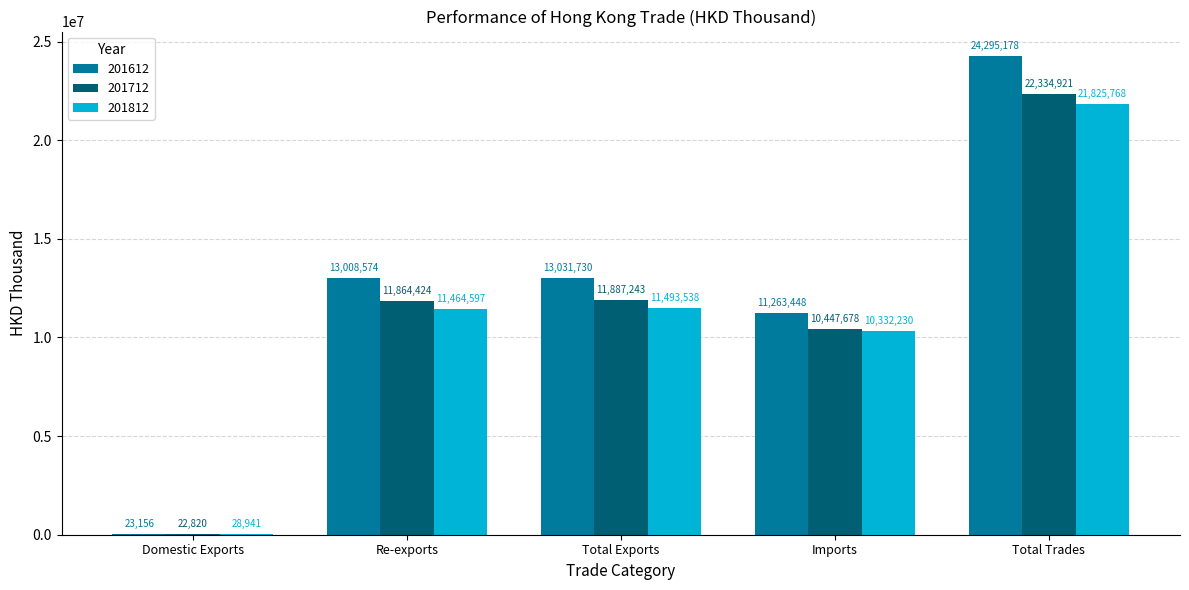

Which series has the largest total across all categories?

201612